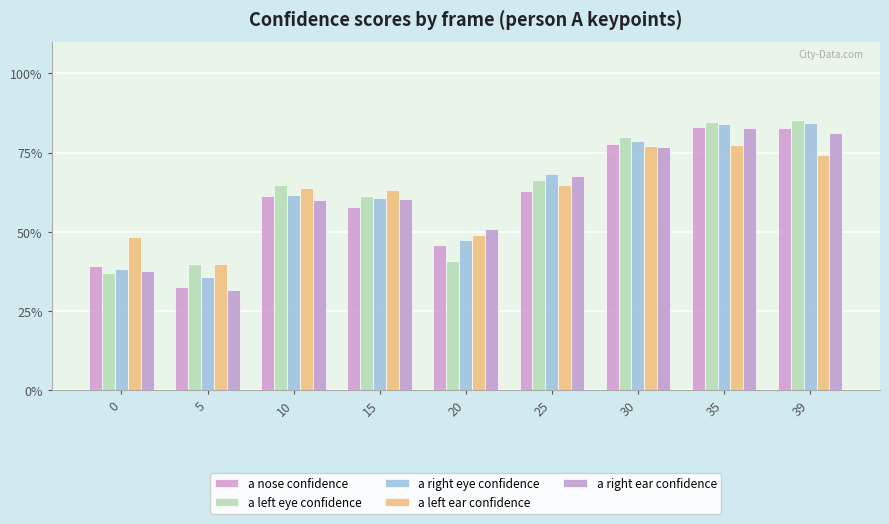

What is the average value of the a nose confidence series?

0.6